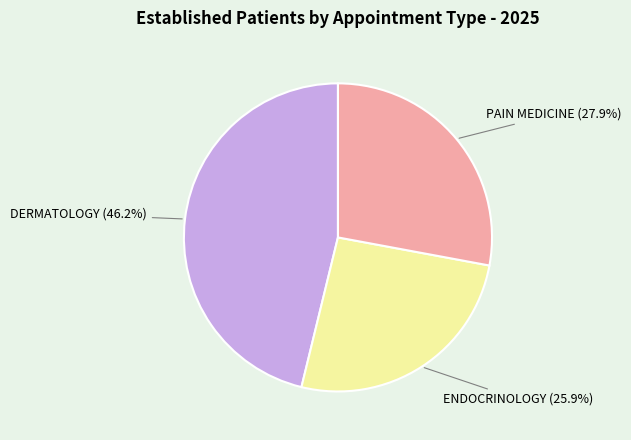

How many slices are in this pie chart?

3